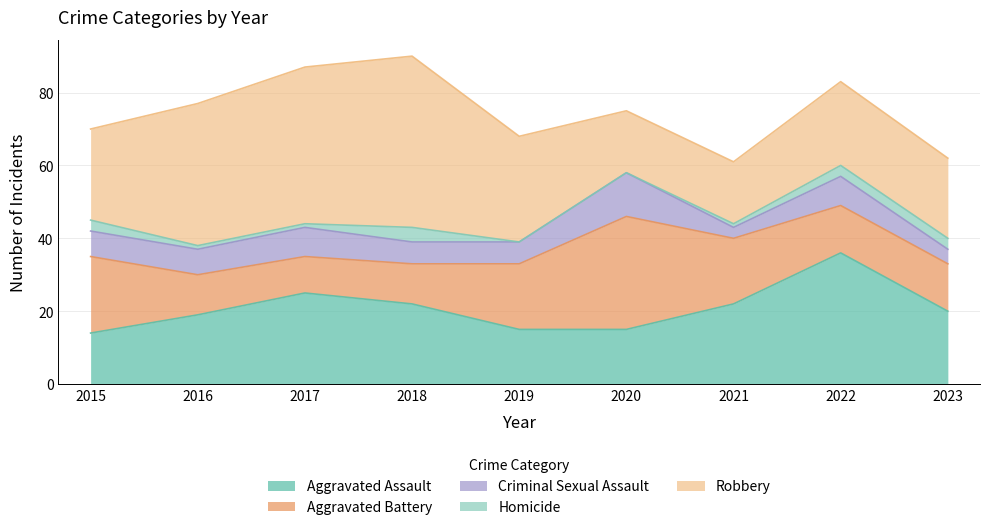

The value of Aggravated Assault at 2020 is 15. True or false?

True